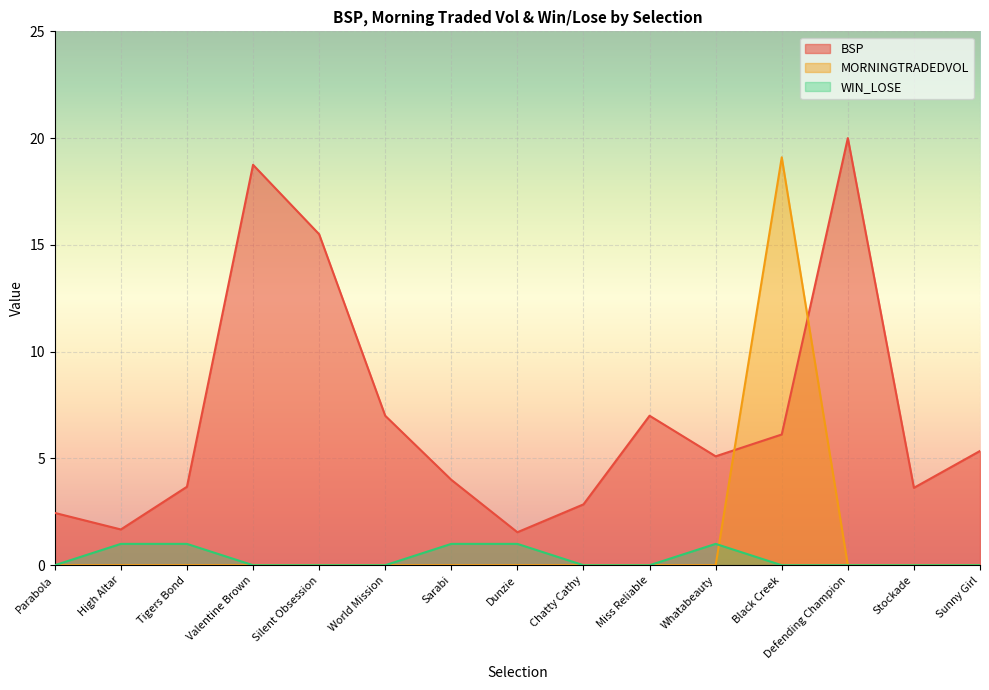

Is it true that MORNINGTRADEDVOL equals 0.0 at Valentine Brown?

True